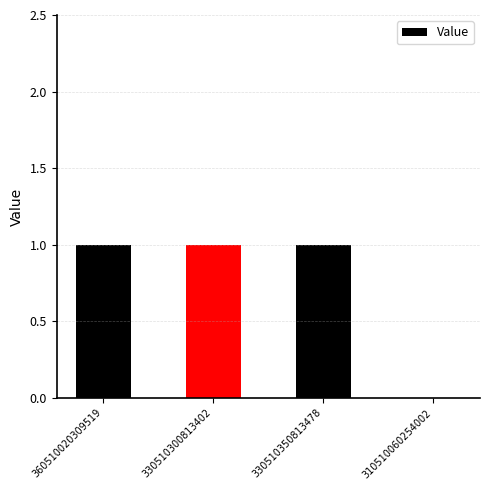

The chart shows a value of 1 at 360510020309519. True or false?

True